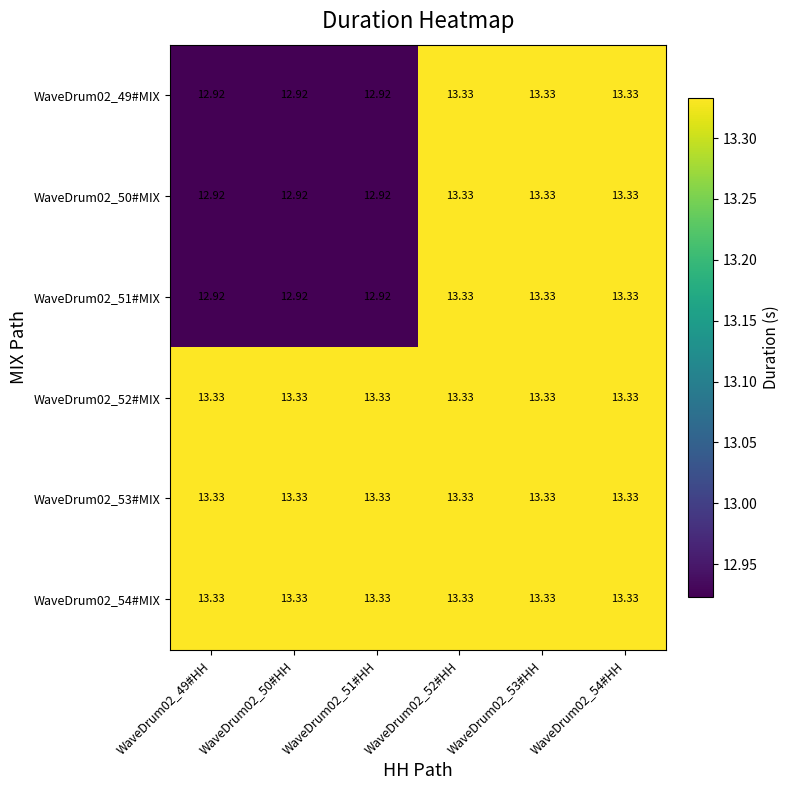

What is the maximum value shown in the chart?

13.3